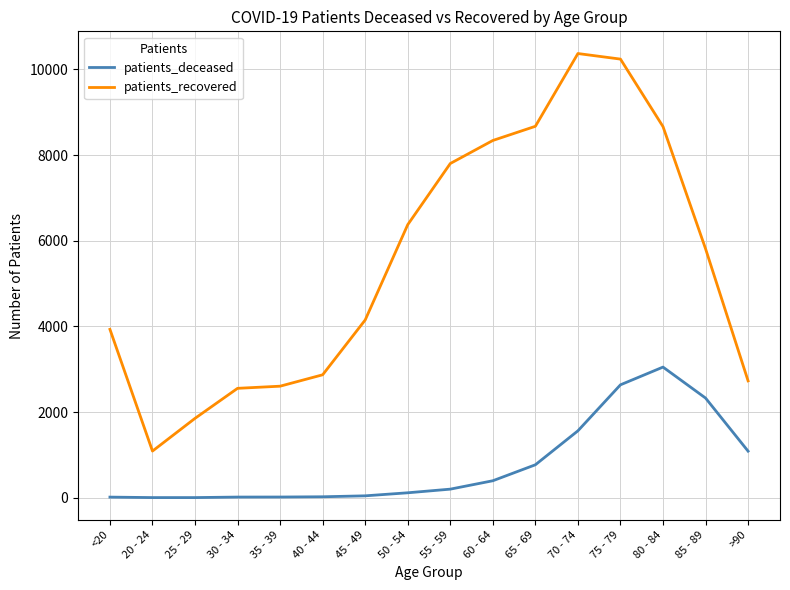

List the series in order of their overall mean, highest first.

patients_recovered, patients_deceased